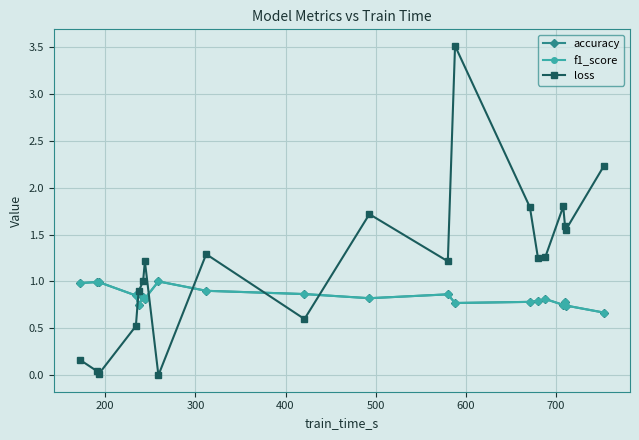

After their last crossing, which series has the higher values: f1_score or loss?

loss